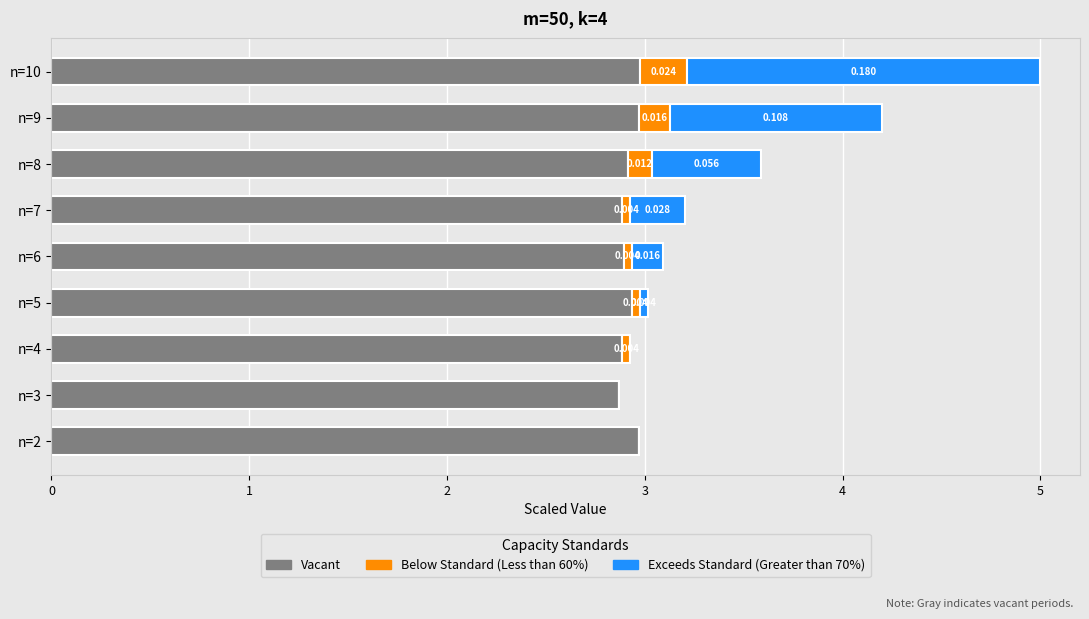

What is the minimum value for Vacant?

2.9